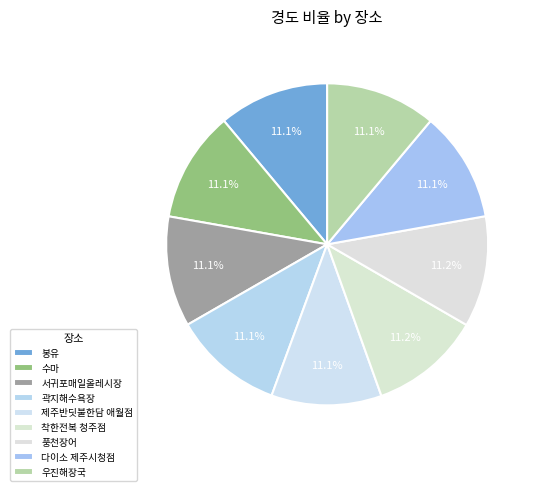

How many segments does this pie chart have?

9